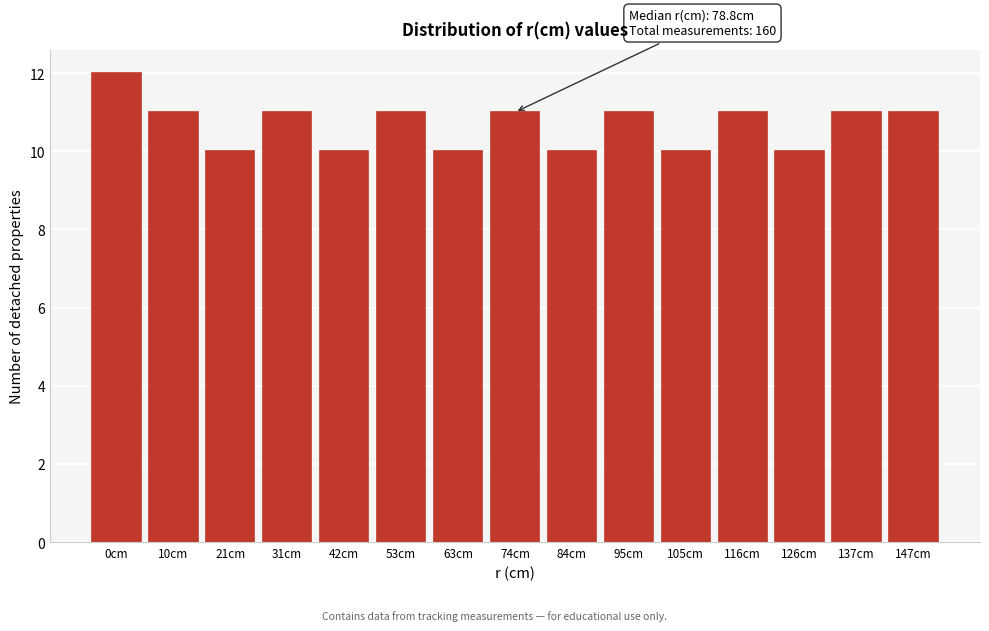

Reading left to right, extract all data points from this chart.

0cm=12	10cm=11	21cm=10	31cm=11	42cm=10	53cm=11	63cm=10	74cm=11	84cm=10	95cm=11	105cm=10	116cm=11	126cm=10	137cm=11	147cm=11